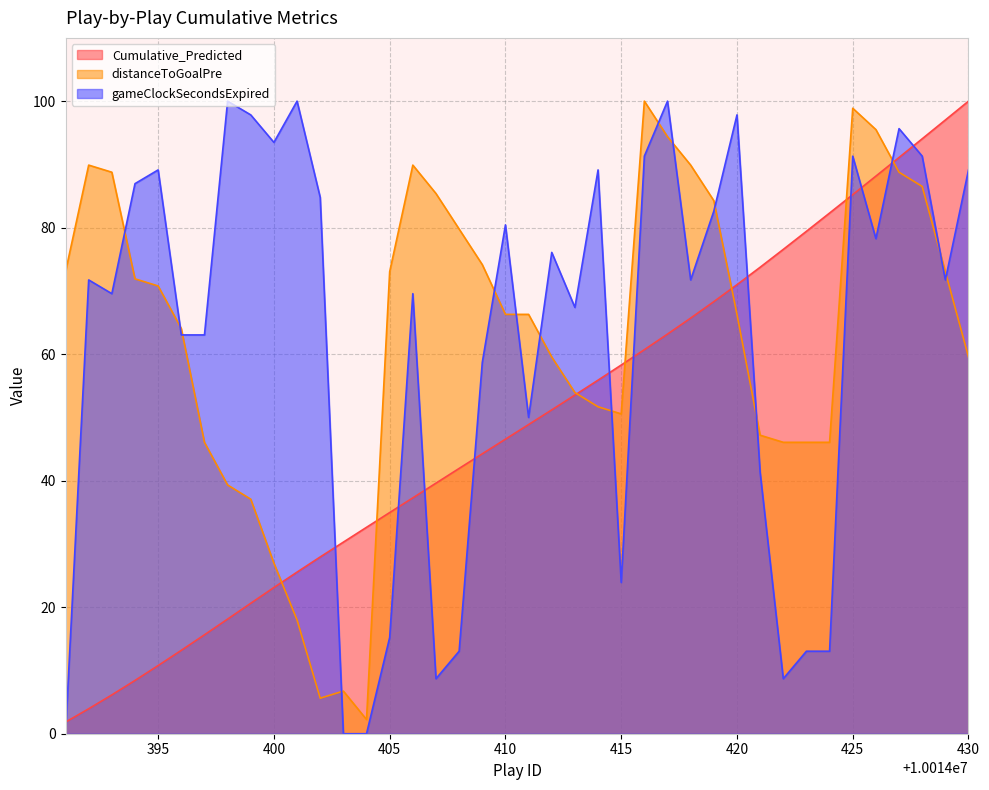

Which series changed the most between 10014392 and 10014416?

Cumulative_Predicted